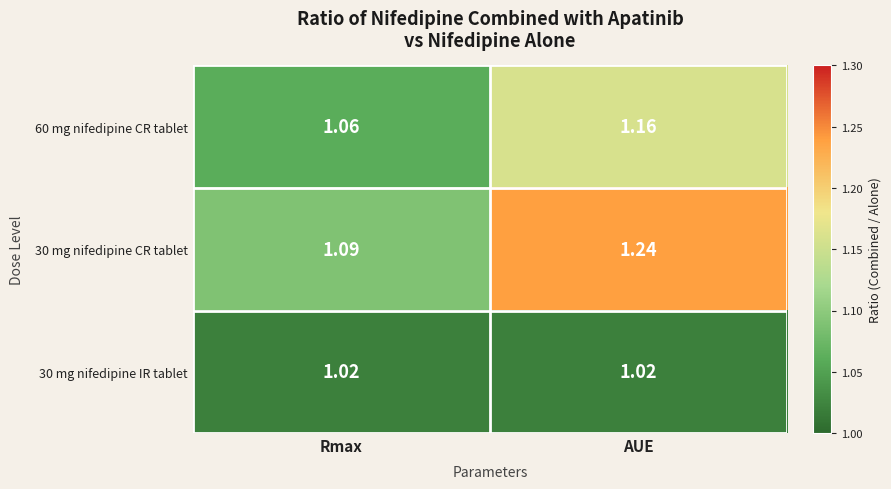

At which label does 30 mg nifedipine CR tablet reach its peak?

AUE